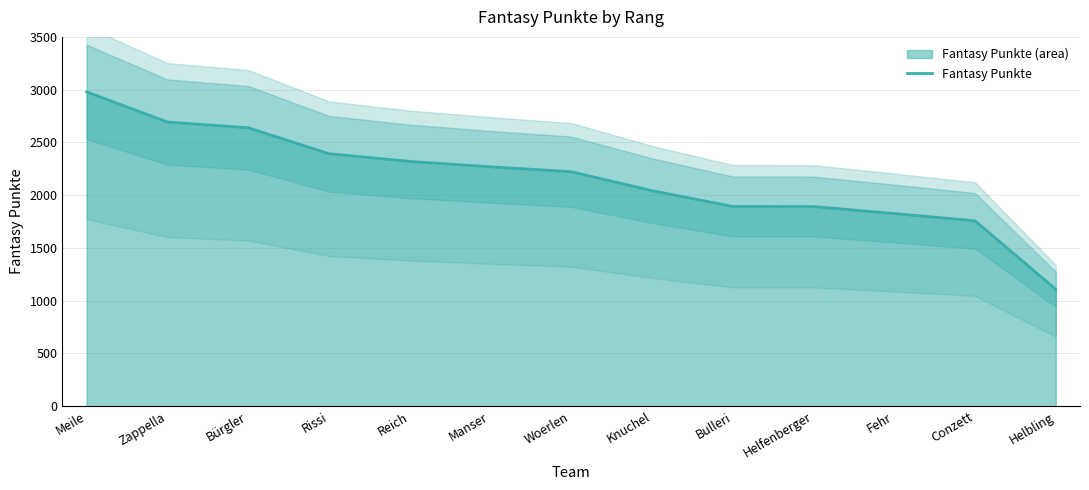

Where is the data nearest to the value 2043?

Knuchel